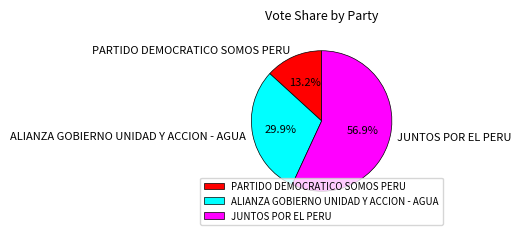

What portion of the pie excludes JUNTOS POR EL PERU?

43.1%